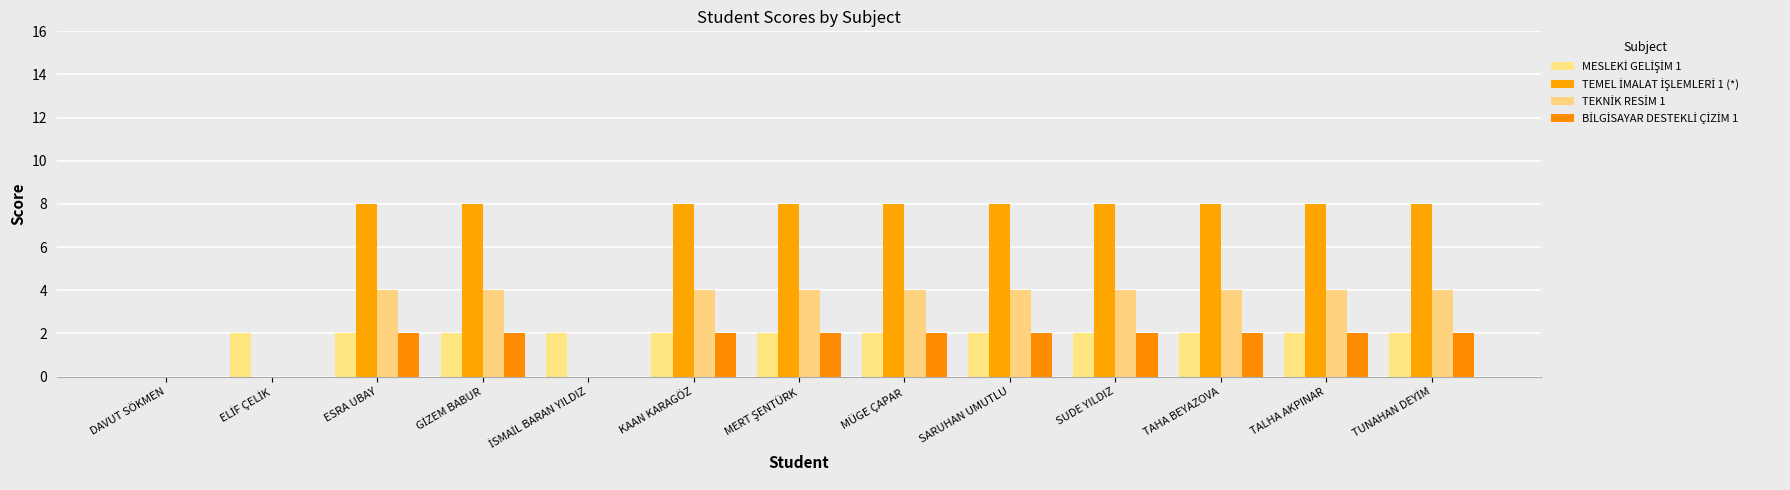

Rank the series by their maximum value, from lowest to highest.

MESLEKİ GELİŞİM 1, BİLGİSAYAR DESTEKLİ ÇİZİM 1, TEKNİK RESİM 1, TEMEL İMALAT İŞLEMLERİ 1 (*)